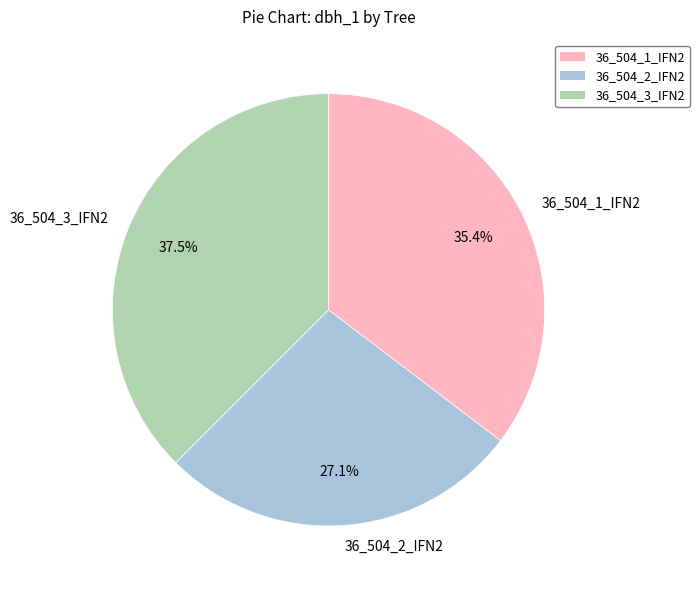

Approximately how many times larger is the value at 36_504_2_IFN2 compared to 36_504_3_IFN2?

0.7